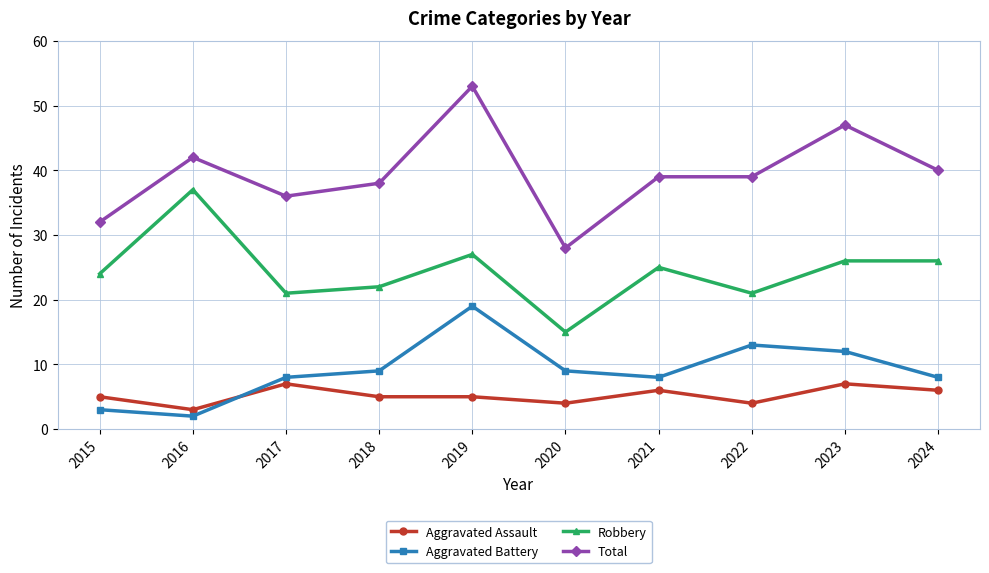

Where is the first local maximum for Robbery?

2016